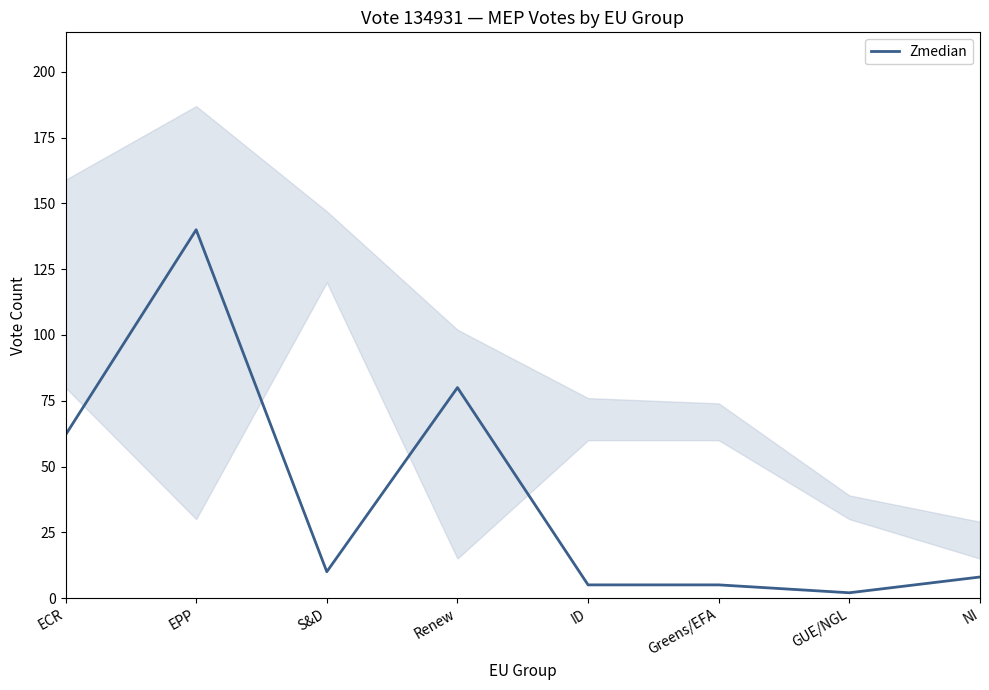

Where does the data first go above 10?

ECR